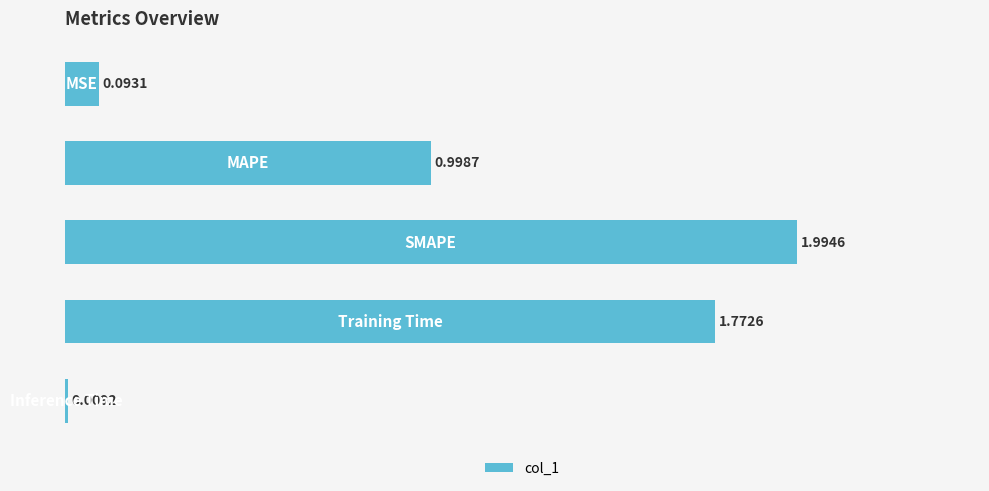

What is the difference between the maximum and minimum values?

2.0